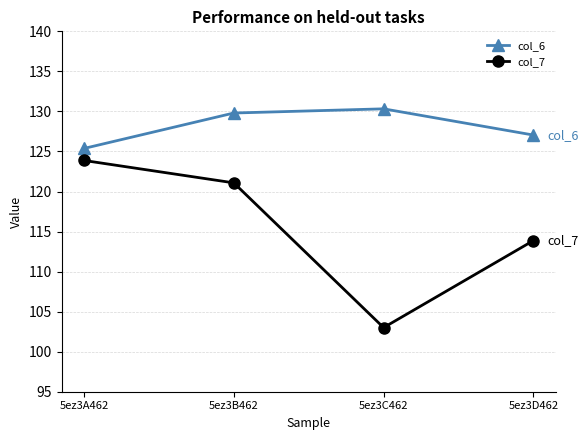

What are all the series names shown in the legend?

col_6, col_7